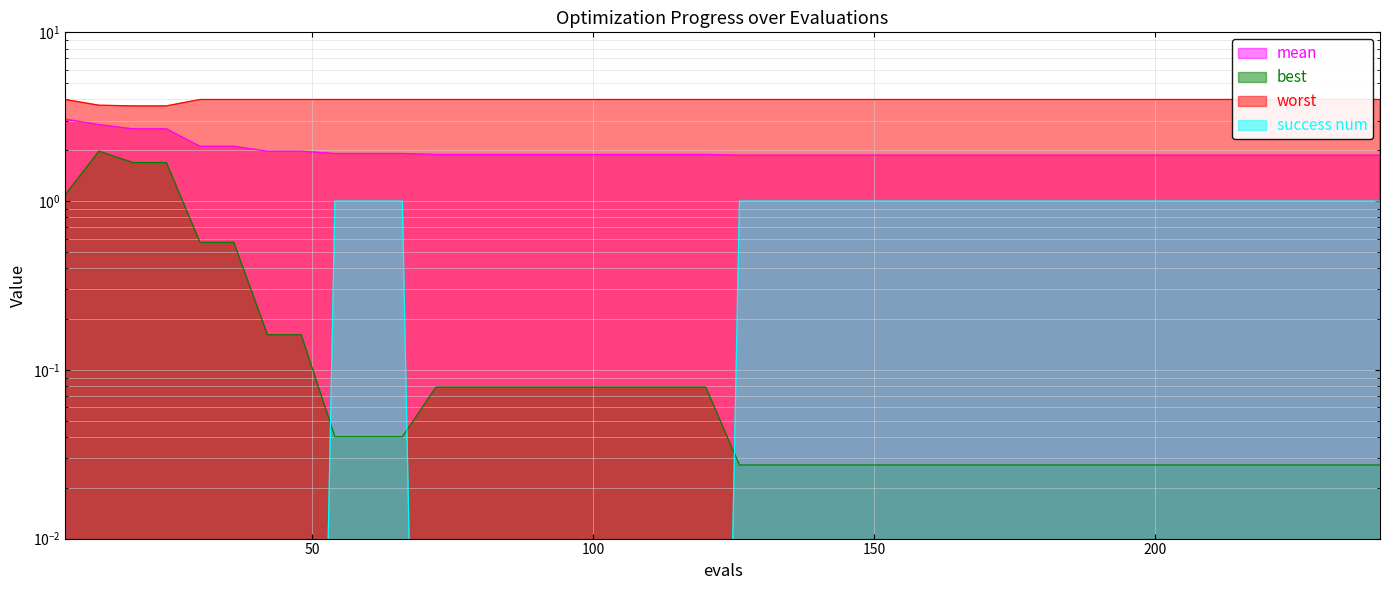

Between 138 and 216, which series saw the biggest shift?

mean